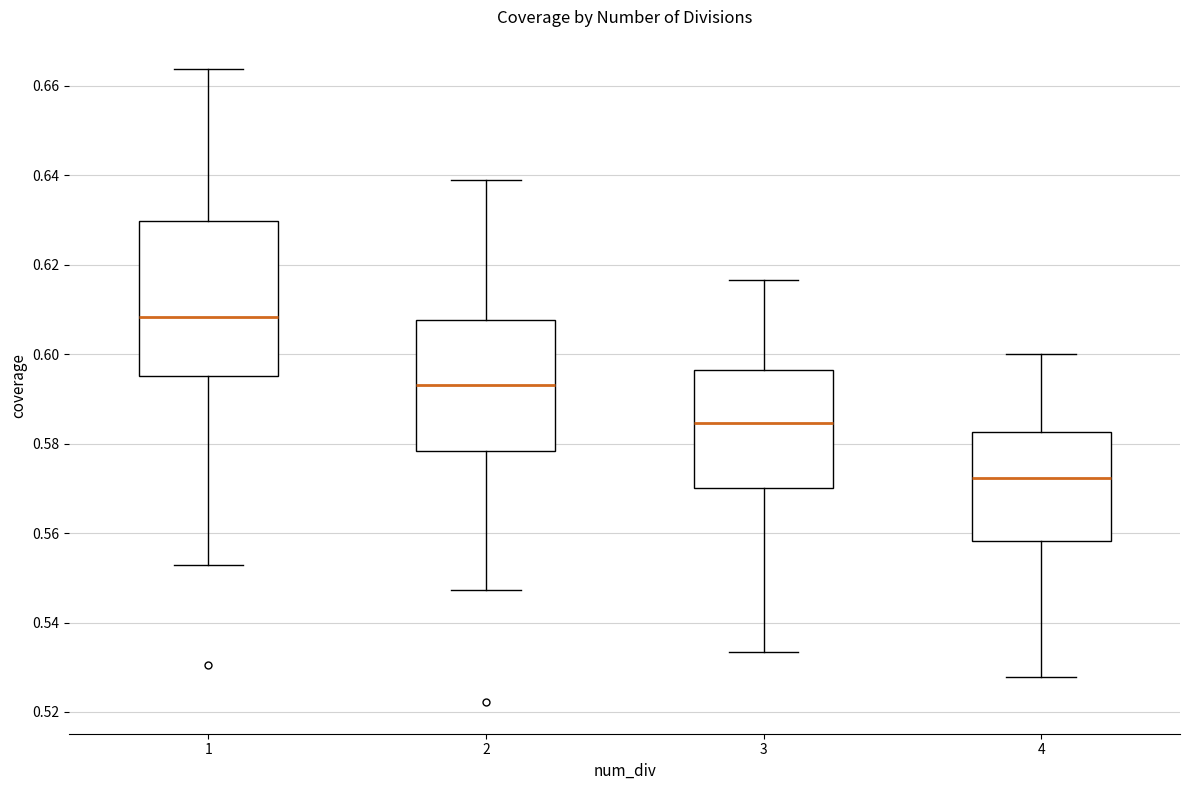

Which box has the highest median line?

1